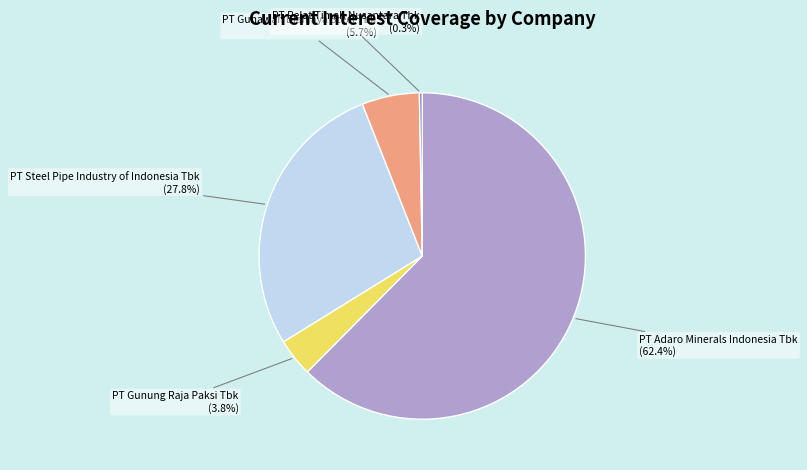

Approximately how many times larger is the value at PT Steel Pipe Industry of Indonesia Tbk compared to PT Gunawan Dianjaya Steel Tbk?

4.9